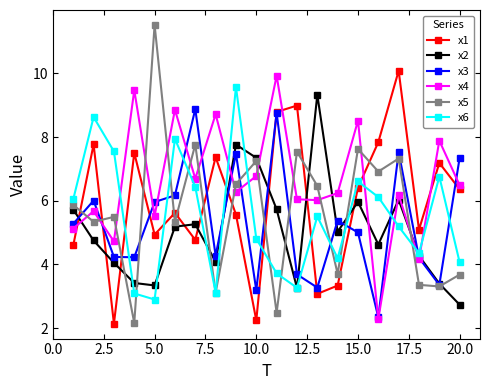

Which series has the widest spread of values?

x5